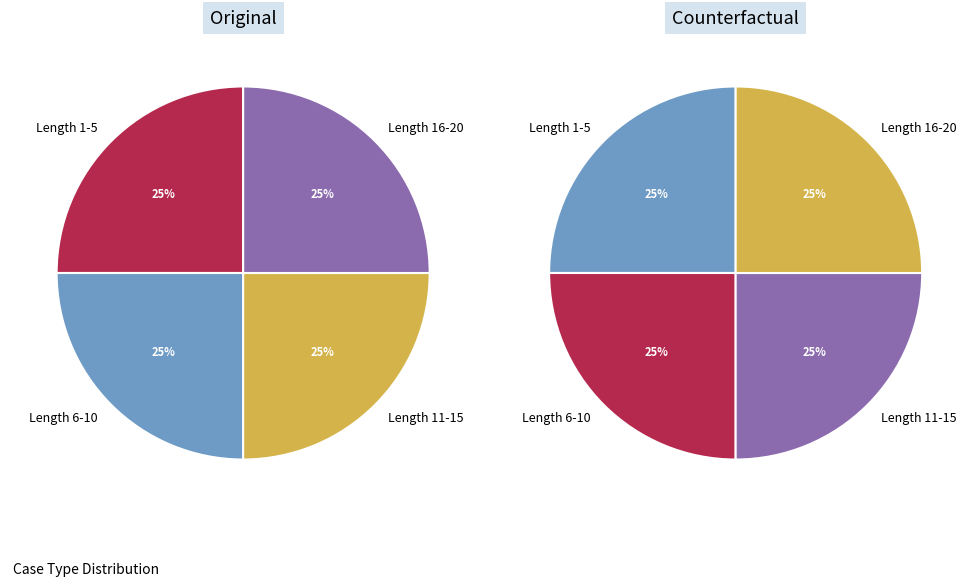

The other slice represents 0% of the pie. True or false?

True